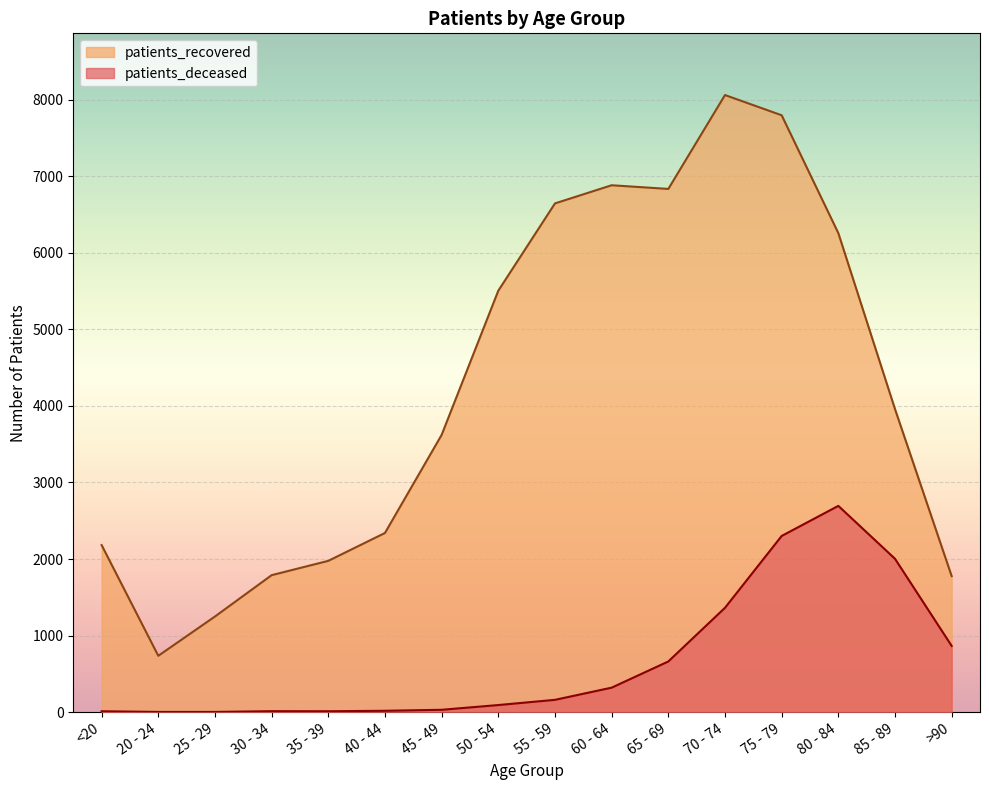

Which label corresponds to the largest value in the chart?

70 - 74